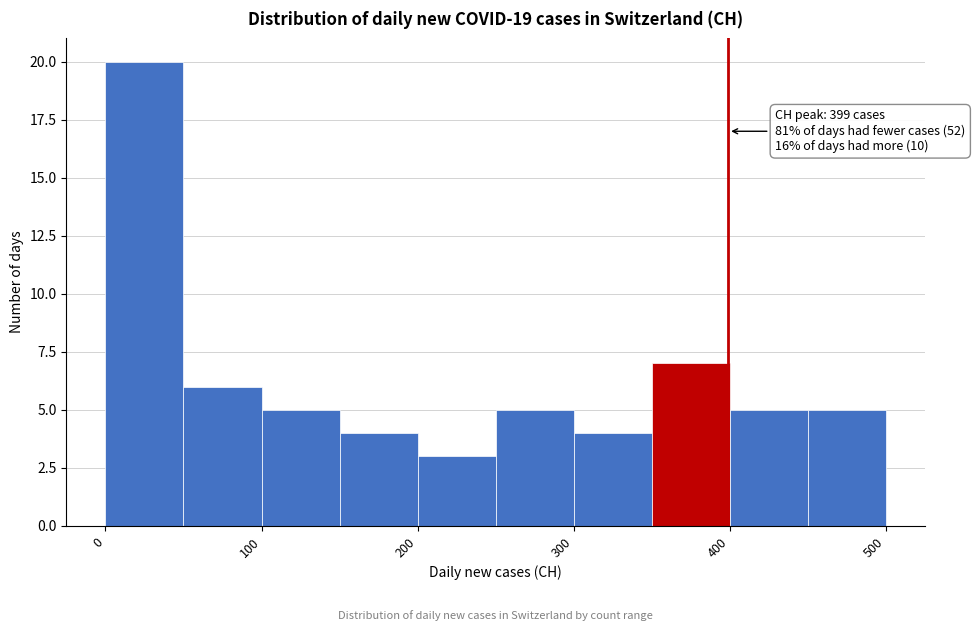

Which range on the x-axis has the tallest bar?

0 to 50